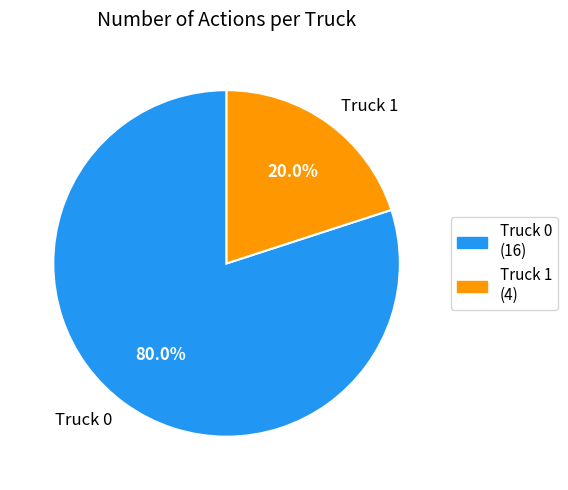

Between Truck 1 and Truck 0, which is larger?

Truck 0